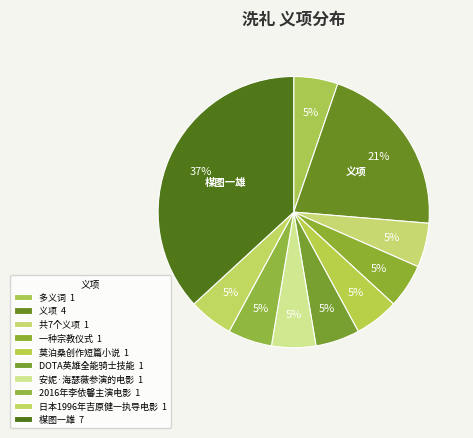

What is the smallest slice in the pie chart?

多义词